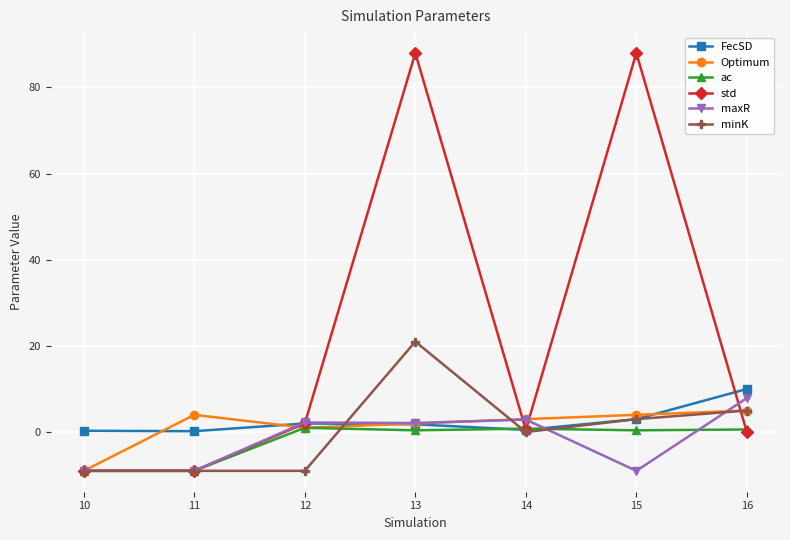

What is the difference between the maximum and minimum values in the Optimum series?

14.0